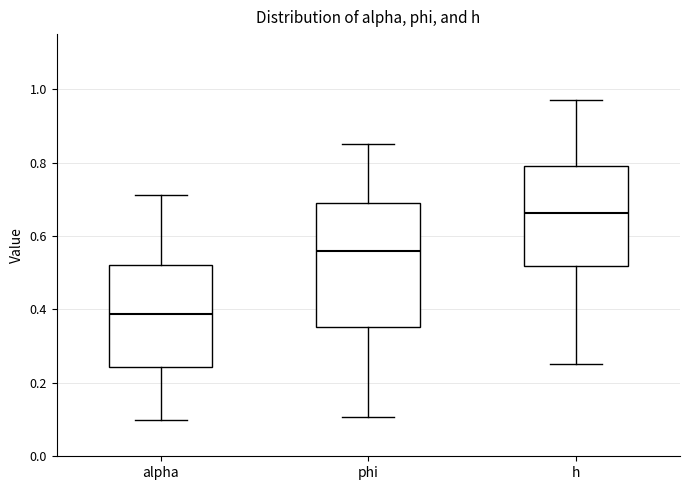

Reading left to right, transcribe this box plot: for each box, give where its median line is, the range the box spans, and where its two whiskers end, as read against the y-axis. The values are not printed on the chart, so give them approximately, as read against the axis.

alpha: median 0.38, box 0.24 to 0.52, whiskers 0.10 to 0.72
phi: median 0.56, box 0.36 to 0.68, whiskers 0.10 to 0.86
h: median 0.66, box 0.52 to 0.80, whiskers 0.26 to 0.98